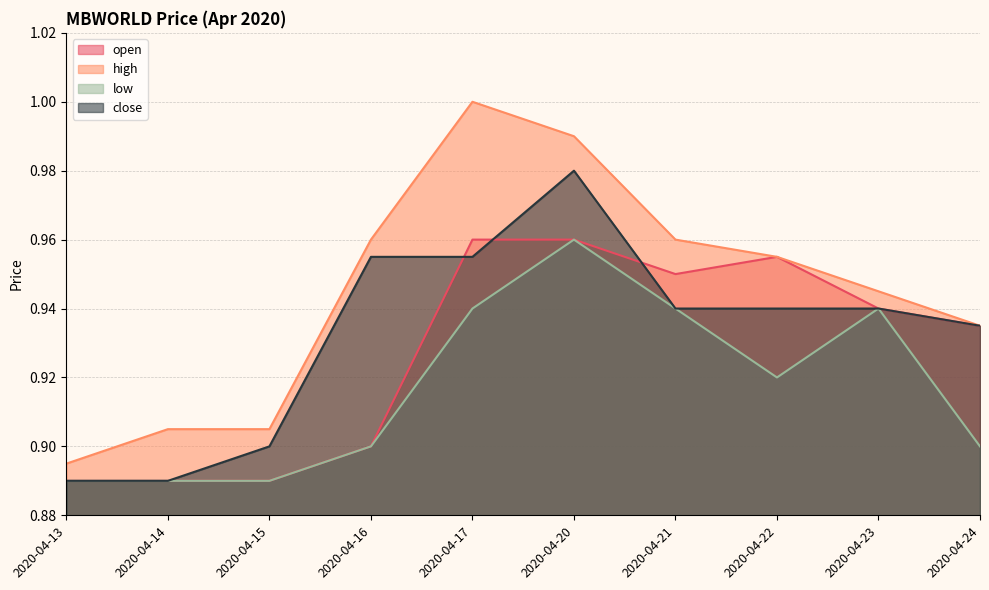

Does the chart have visible grid lines?

Yes